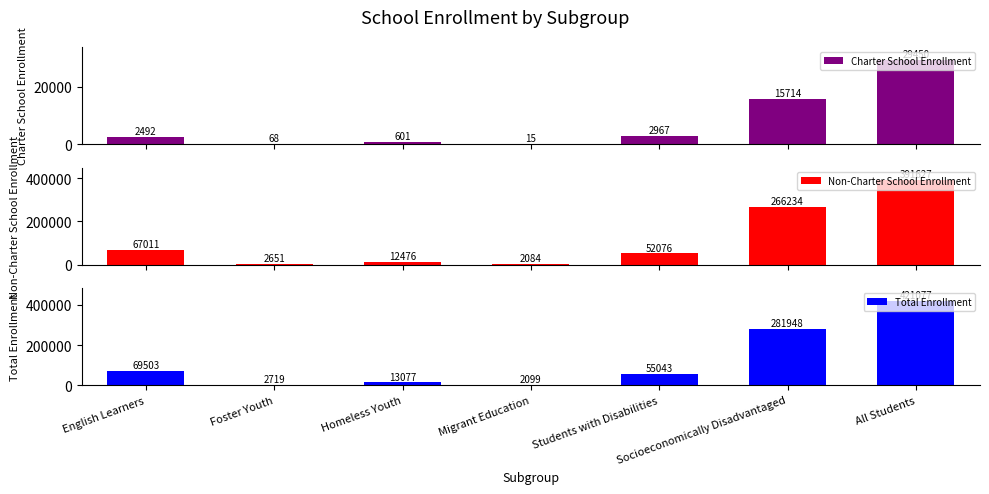

Rank the categories by Total Enrollment value from lowest to highest.

Migrant Education, Foster Youth, Homeless Youth, Students with Disabilities, English Learners, Socioeconomically Disadvantaged, All Students